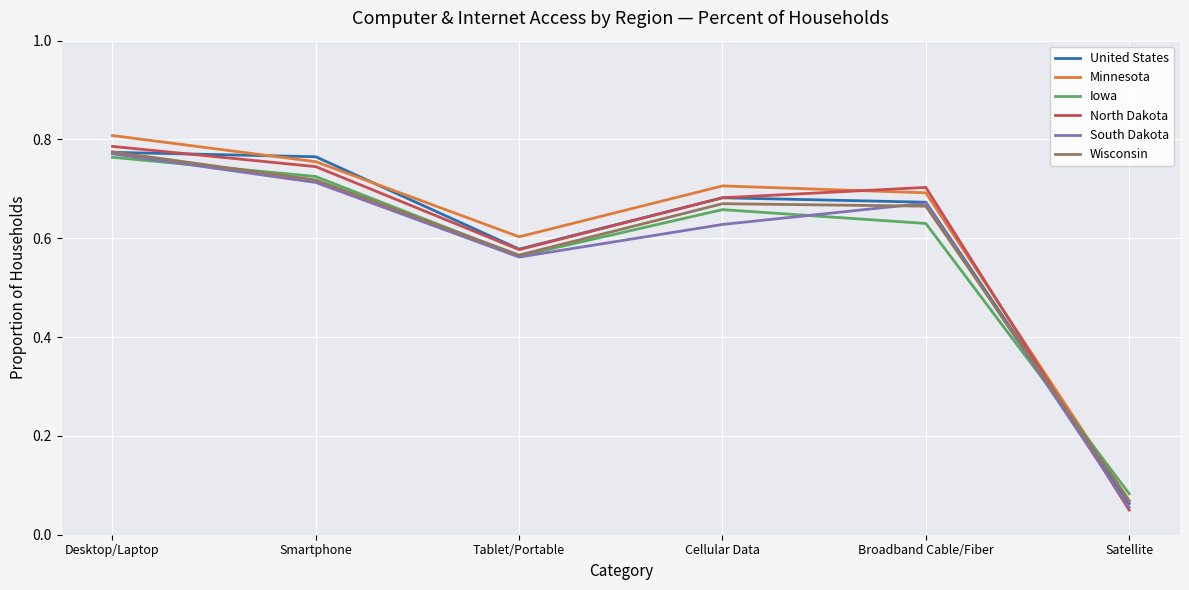

Is it true that Iowa equals 0.2 at Desktop/Laptop?

False